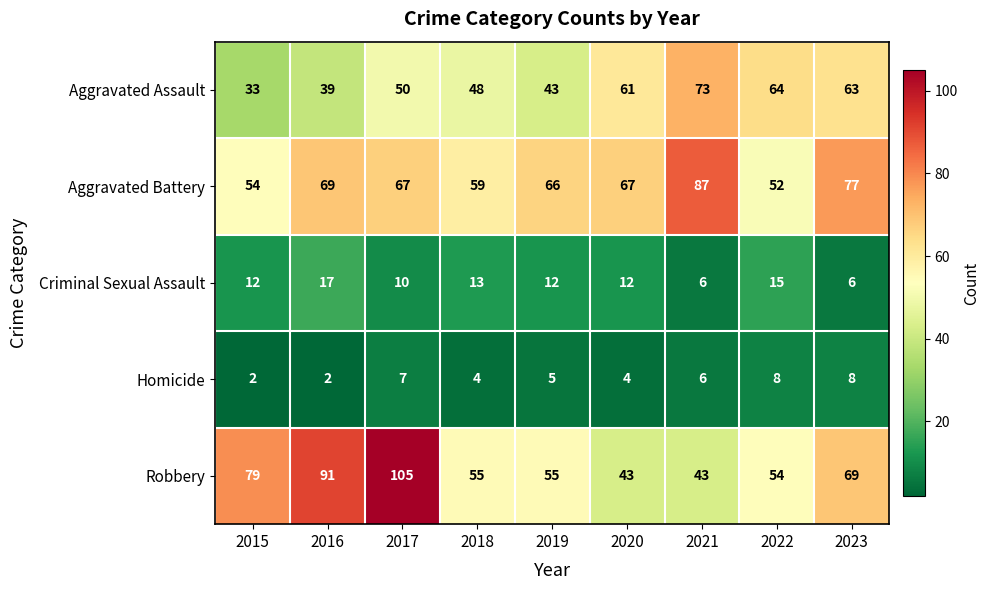

What is the difference between the highest and lowest values at 2019?

61